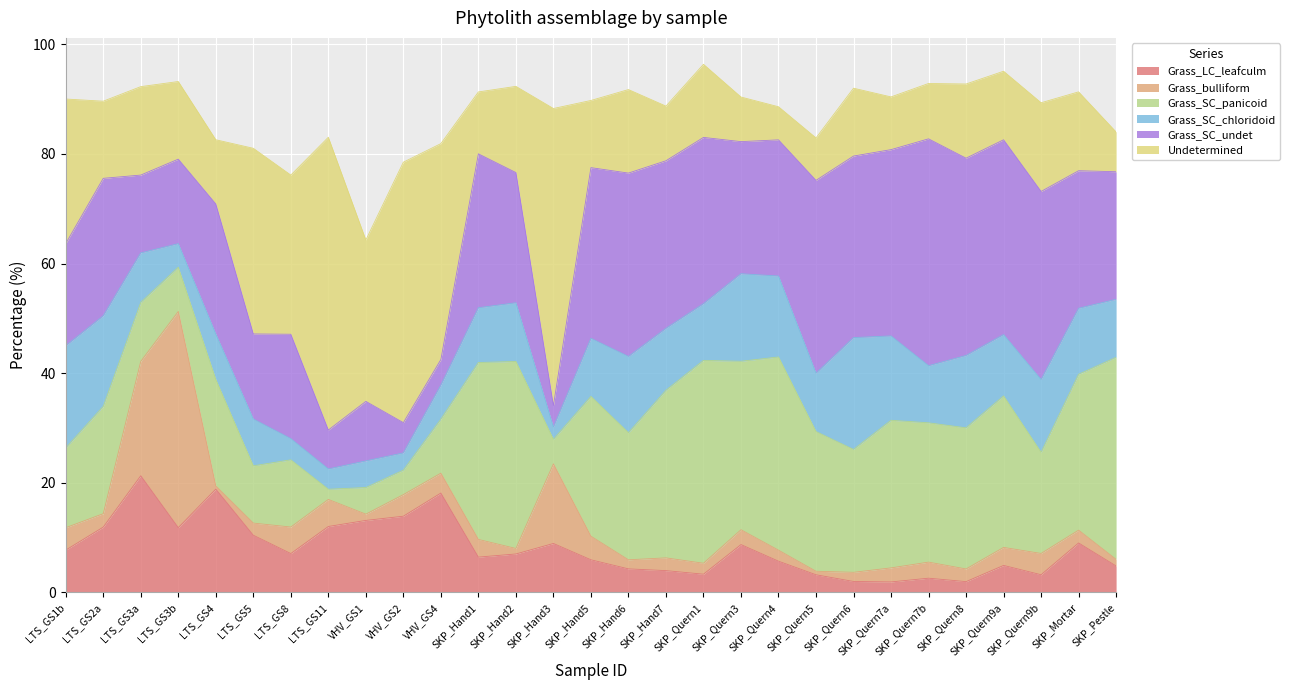

Where is the first local maximum for Grass_SC_chloridoid?

LTS_GS5